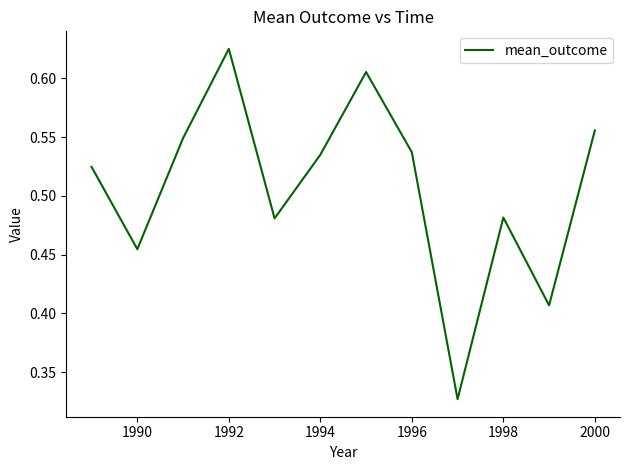

Which label corresponds to the largest value in the chart?

1992